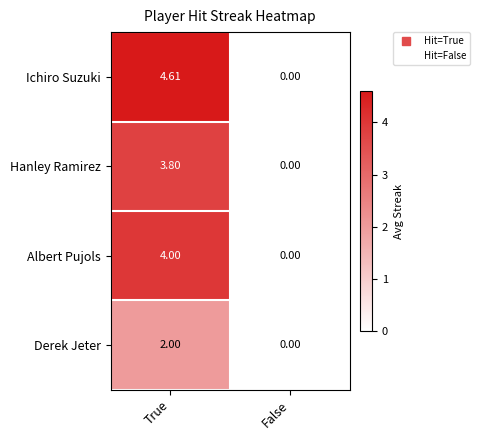

Rank the series at True from highest to lowest value.

Ichiro Suzuki, Albert Pujols, Hanley Ramirez, Derek Jeter